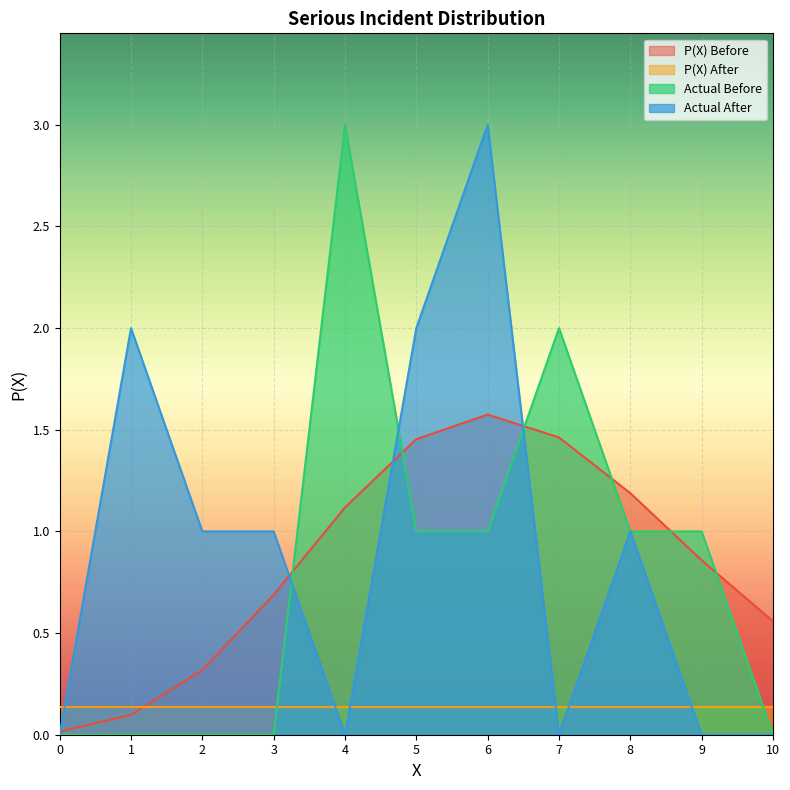

At 6, list the series in order from largest to smallest.

Actual After, P(X) Before, Actual Before, P(X) After